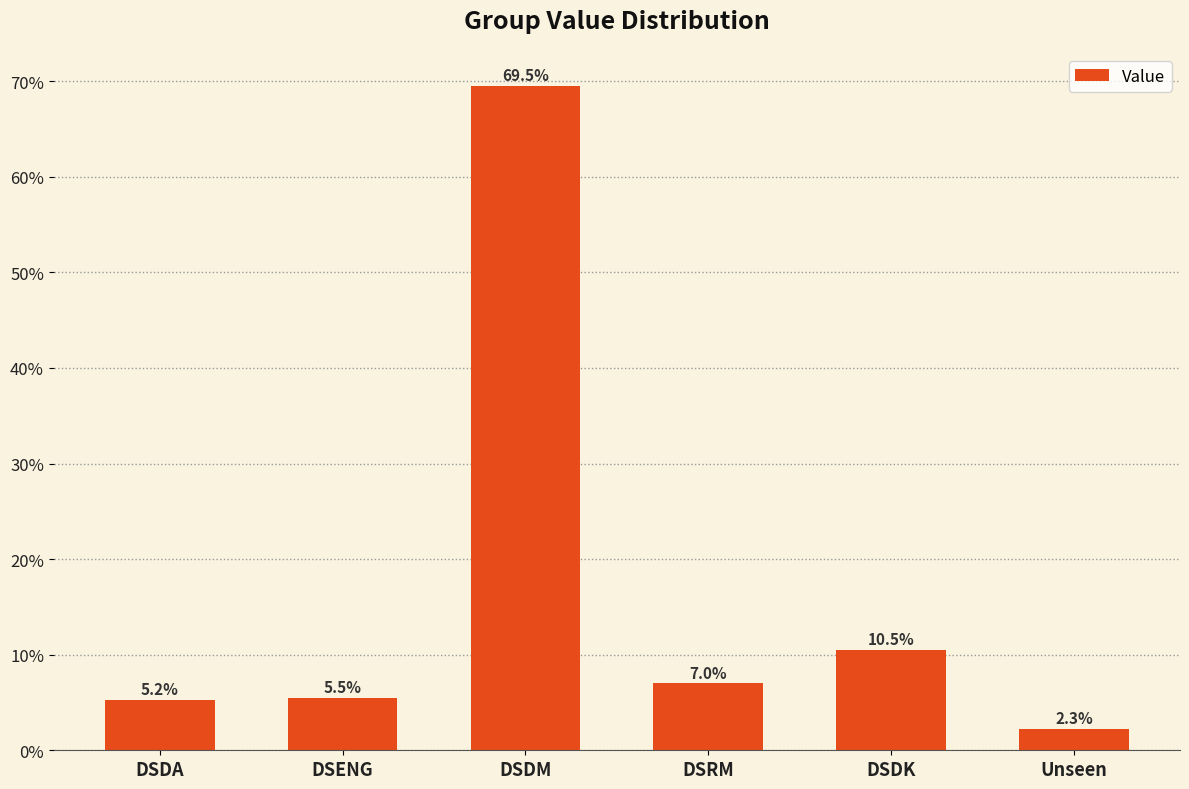

Between DSRM and DSDA, which is larger?

DSRM